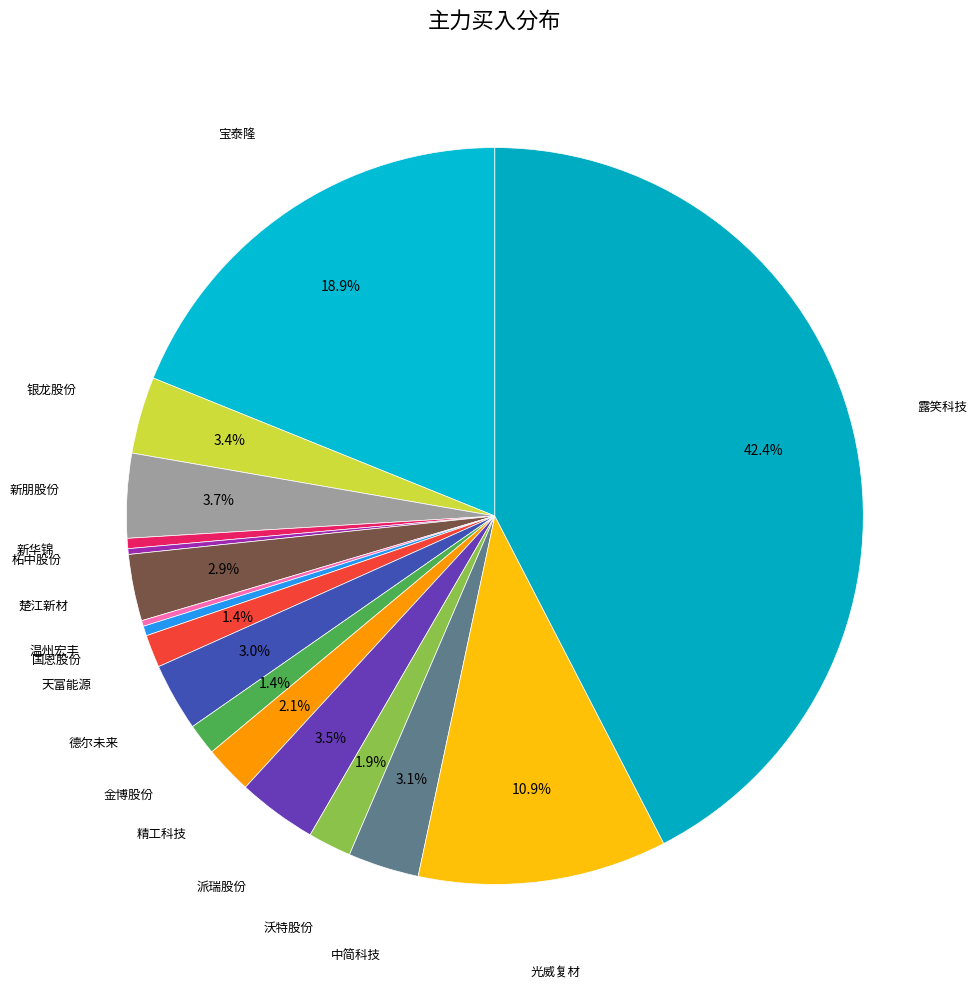

How many slices are in this pie chart?

17